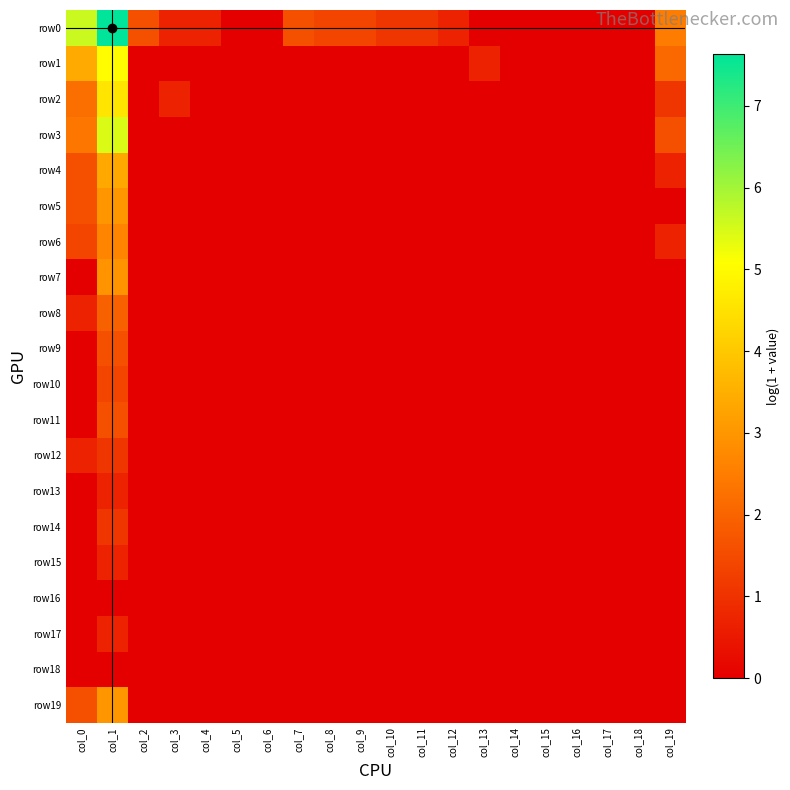

Which category has the lowest value across all series?

col_5